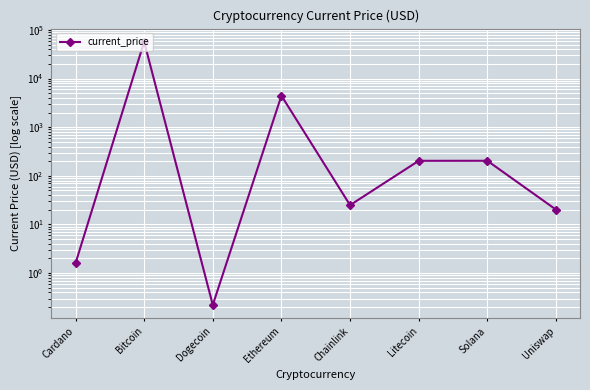

Reading right to left, list all the values displayed in this chart.

20.2	204.1	203.8	25.0	4449.0	0.2	57229.0	1.6